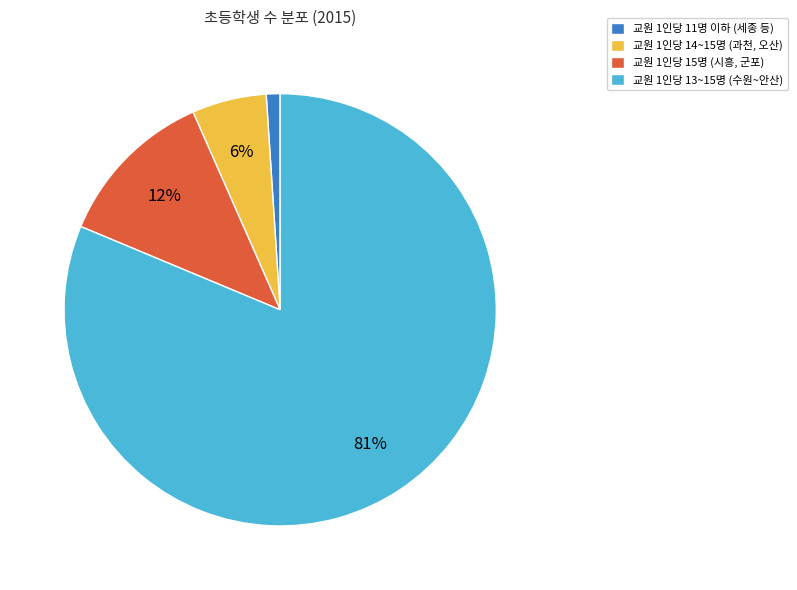

To the nearest percent, what portion does 교원 1인당 14~15명 (과천, 오산) represent?

6%